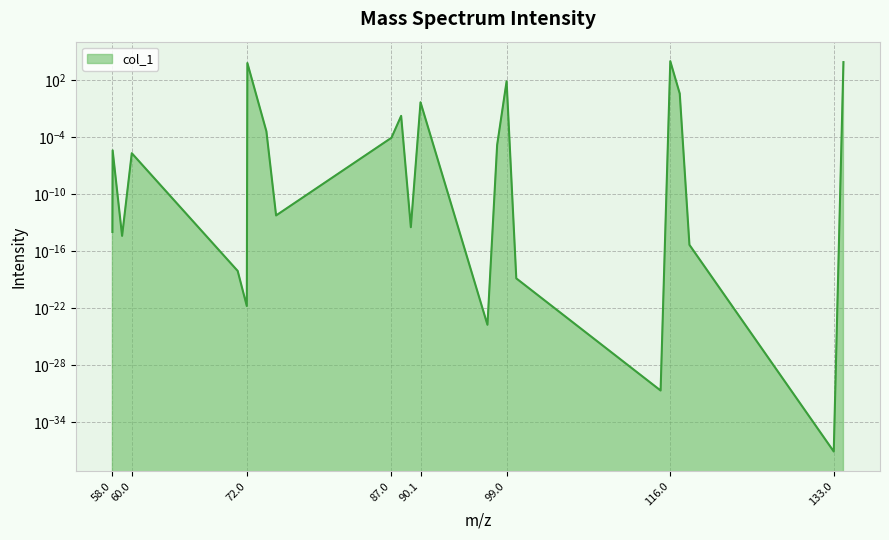

Reading left to right, transcribe all the data shown in this chart.

0.0	0.0	0.0	0.0	0.0	0.0	6359.4	0.0	0.0	0.0	0.0	0.0	0.5	0.0	0.0	76.1	0.0	0.0	10000.0	3.9	0.0	0.0	8025.8